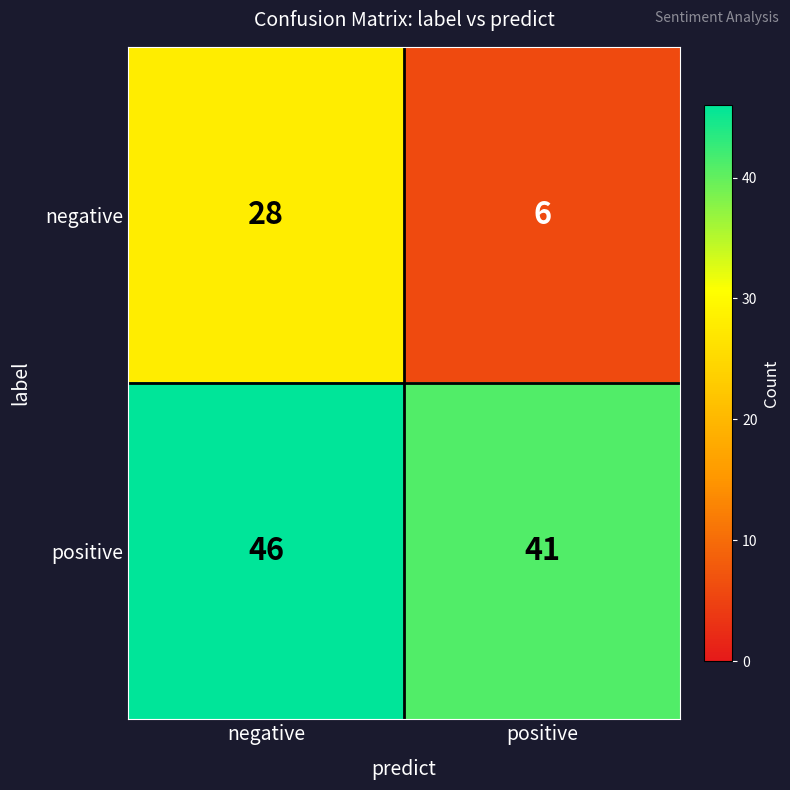

Reading left to right, extract all data points from this chart.

negative: 28	6
positive: 46	41